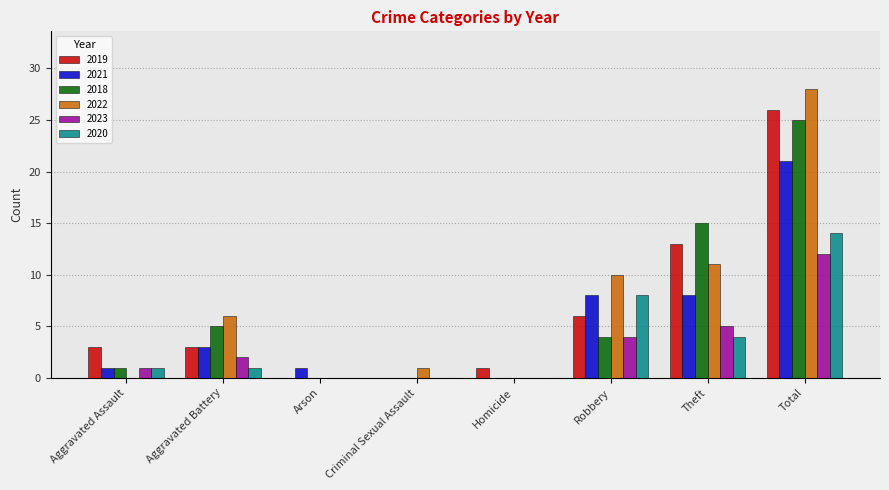

At which label is 2020 closest to 7?

Robbery